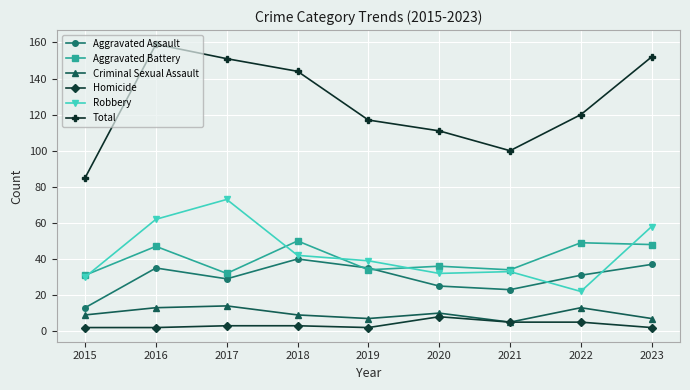

What is the highest value of the Homicide series?

8